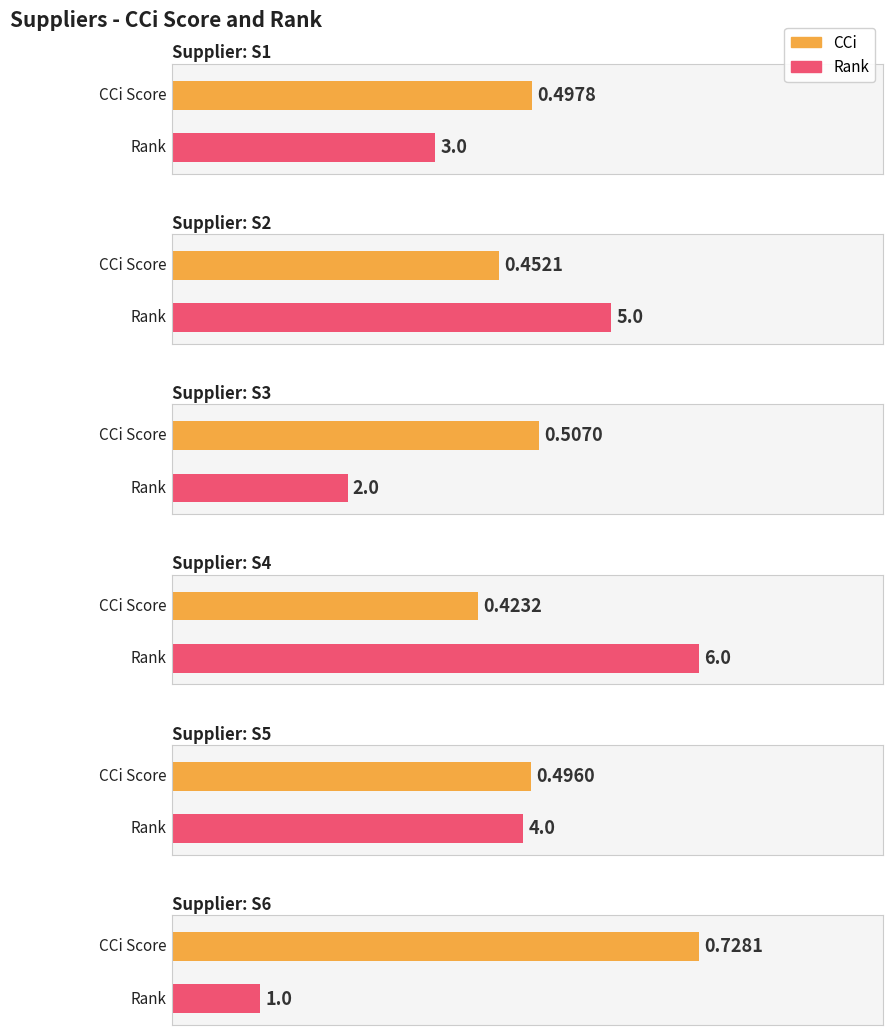

At which label does Rank reach its peak?

S4